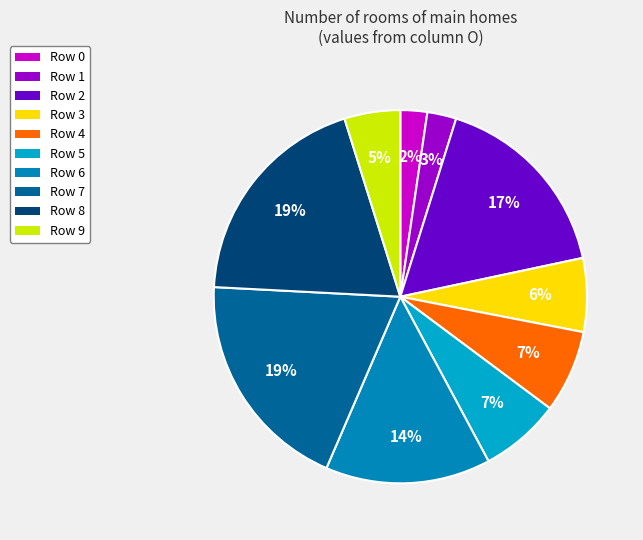

How many slices are in this pie chart?

10